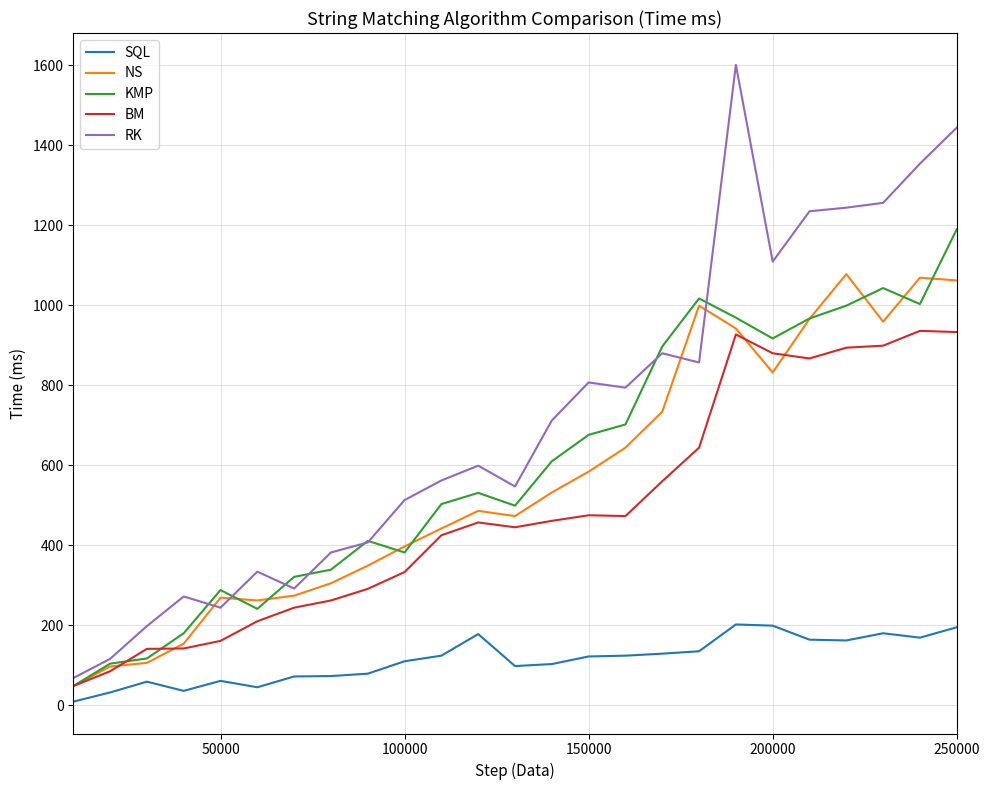

True or false: BM and SQL intersect in this chart.

False